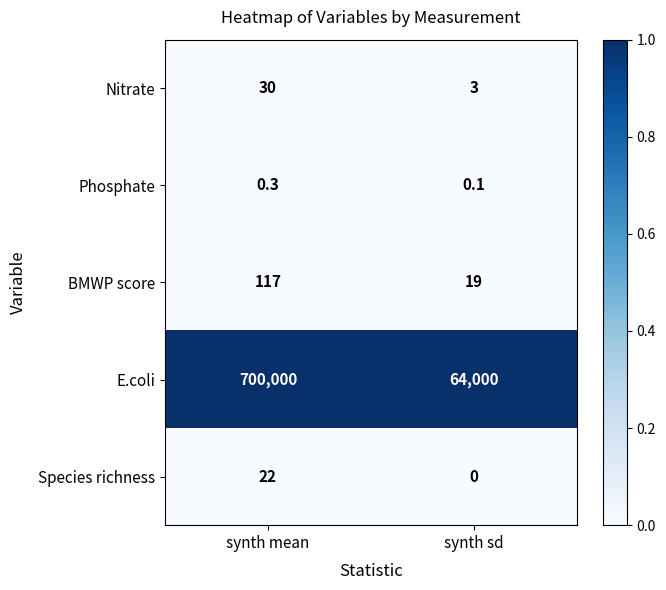

What is the greatest value displayed?

700000.0